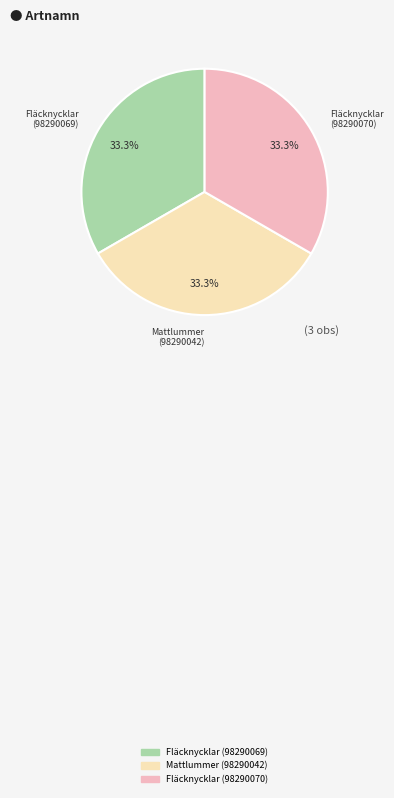

Combined, what portion of the pie is Fläcknycklar (98290069) and Fläcknycklar (98290070)?

66.7%